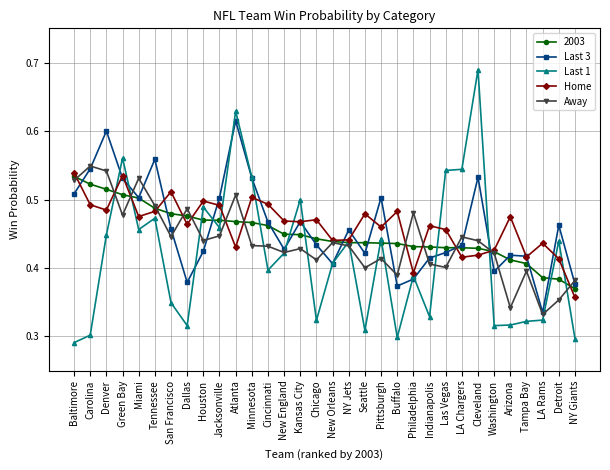

True or false: Last 1 and Home cross at least once.

True